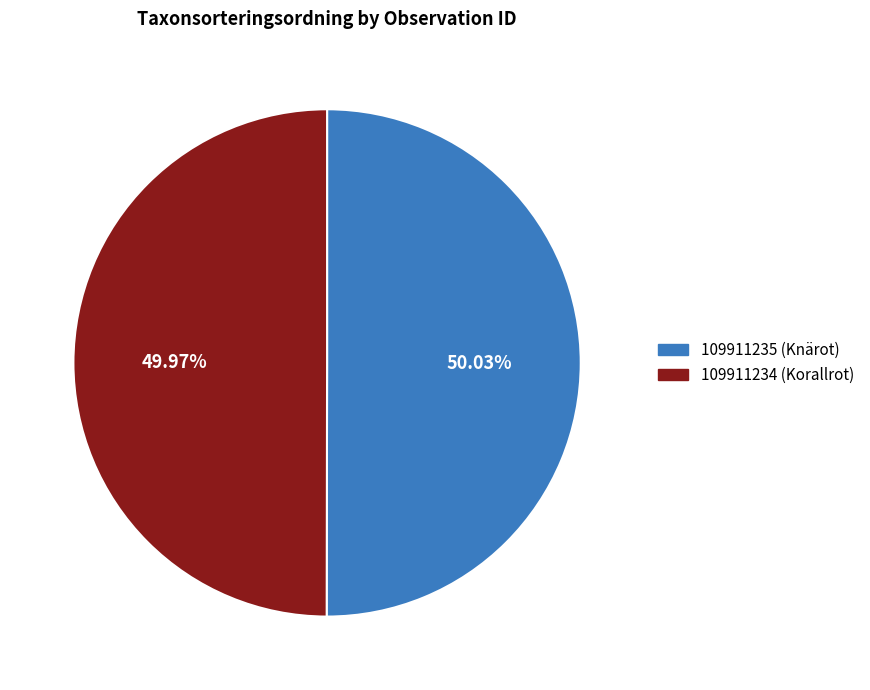

Combined, do 109911235 (Knärot) and 109911234 (Korallrot) account for over 50%?

Yes